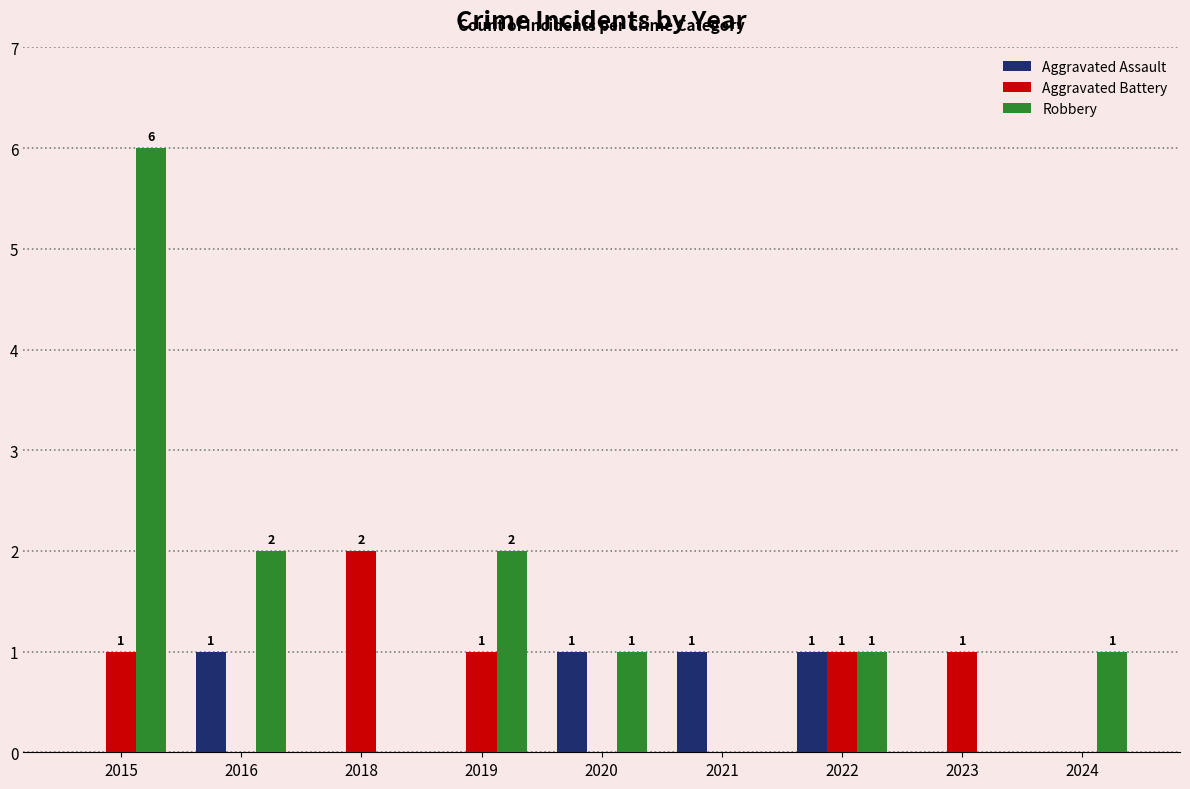

What is the maximum value shown in the chart?

6